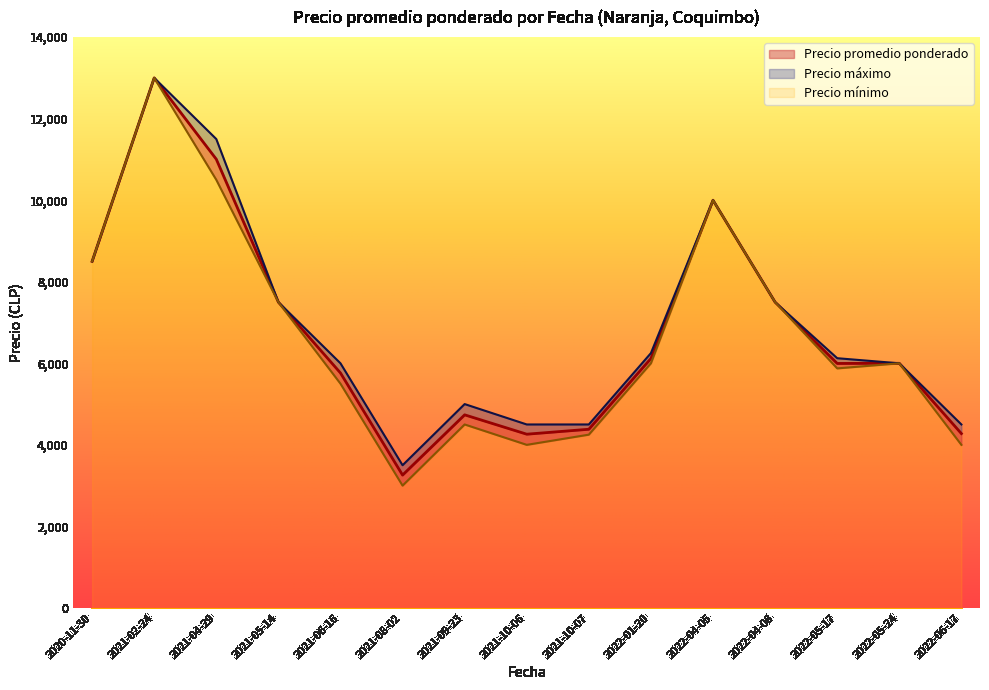

True or false: Precio éximo and Precio promedio ponderado cross at least once.

False